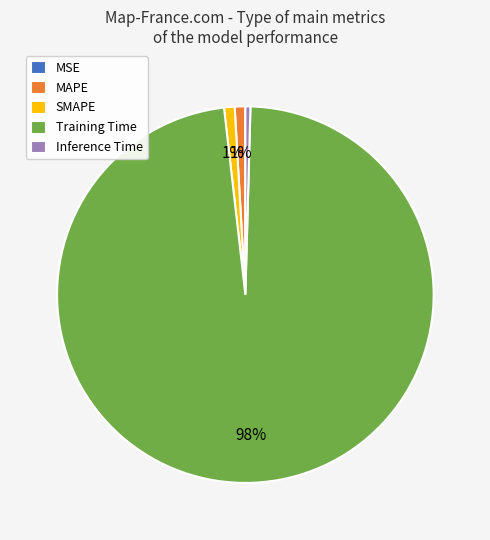

Between MAPE and Training Time, which is larger?

Training Time